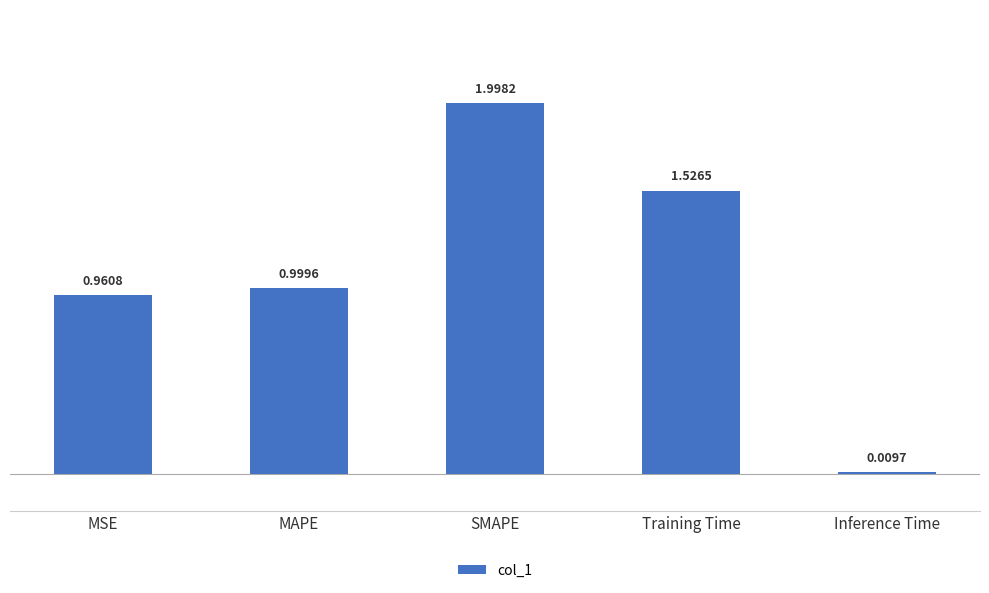

Does the chart contain any negative values?

No